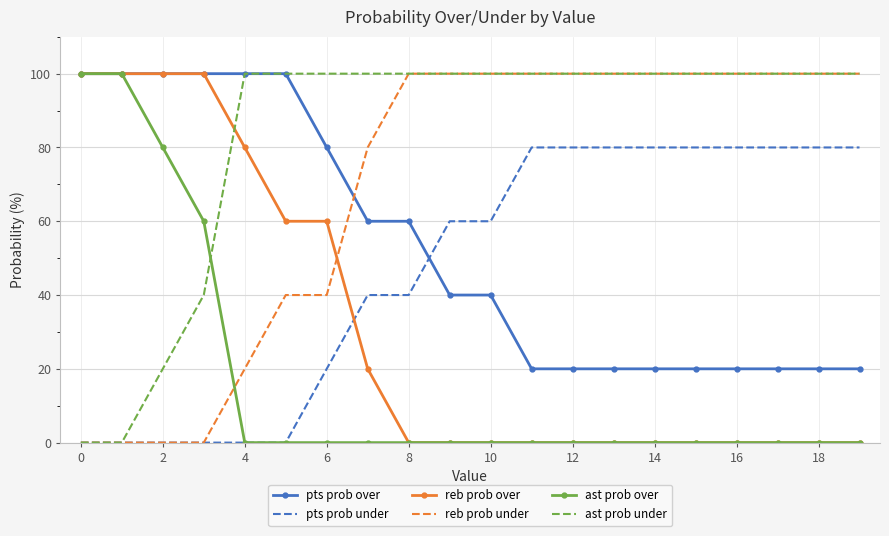

At how many categories does at least one series exceed 20?

20